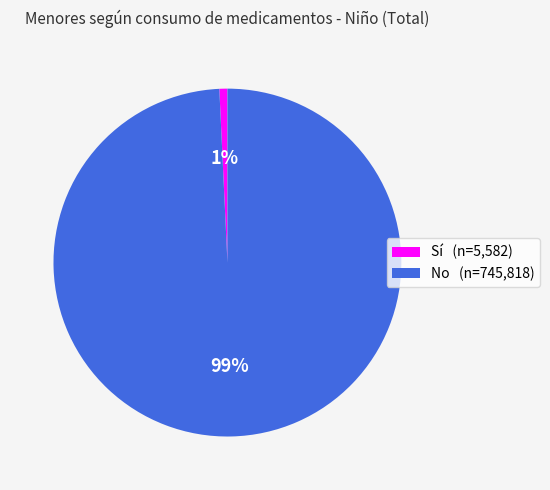

Is there any slice that represents more than half of the pie?

Yes